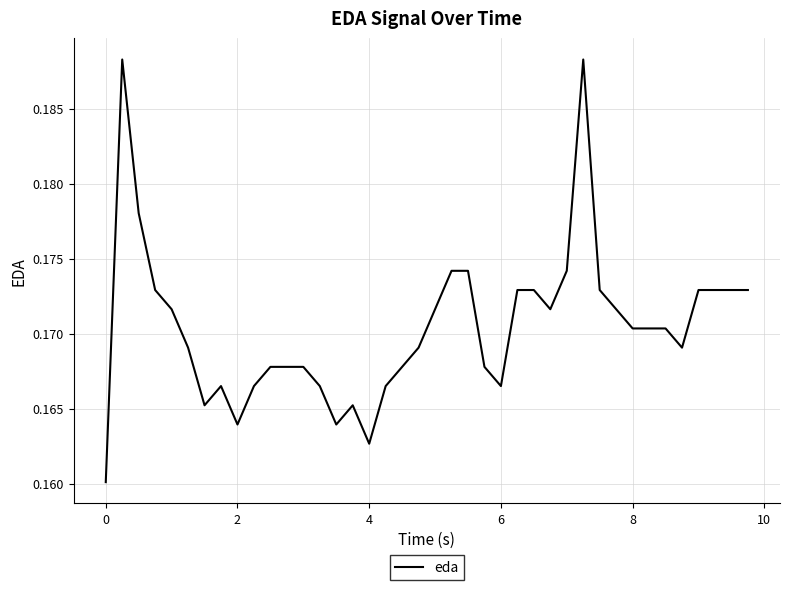

How many distinct data groups are displayed?

1